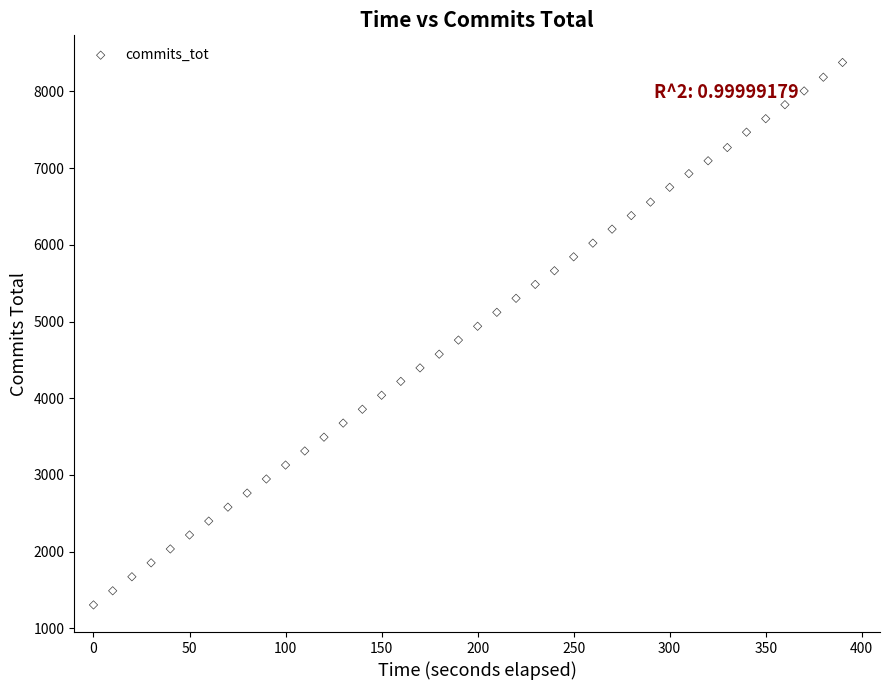

What is the range of Y values (max minus min)?

7068.8